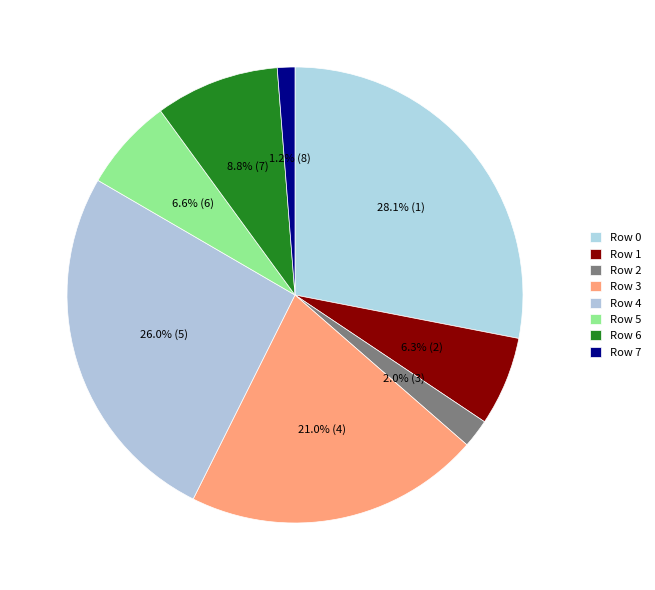

Which category has the biggest portion of the pie?

Row 0